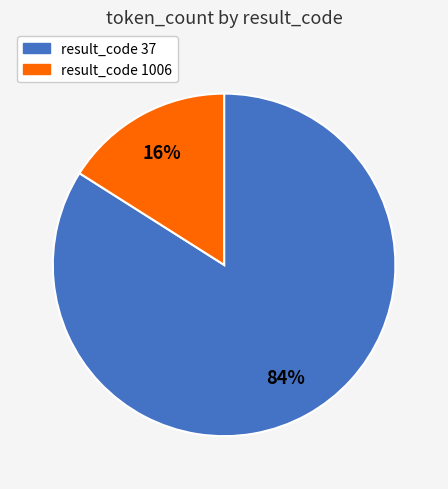

Does any single category account for the majority?

Yes